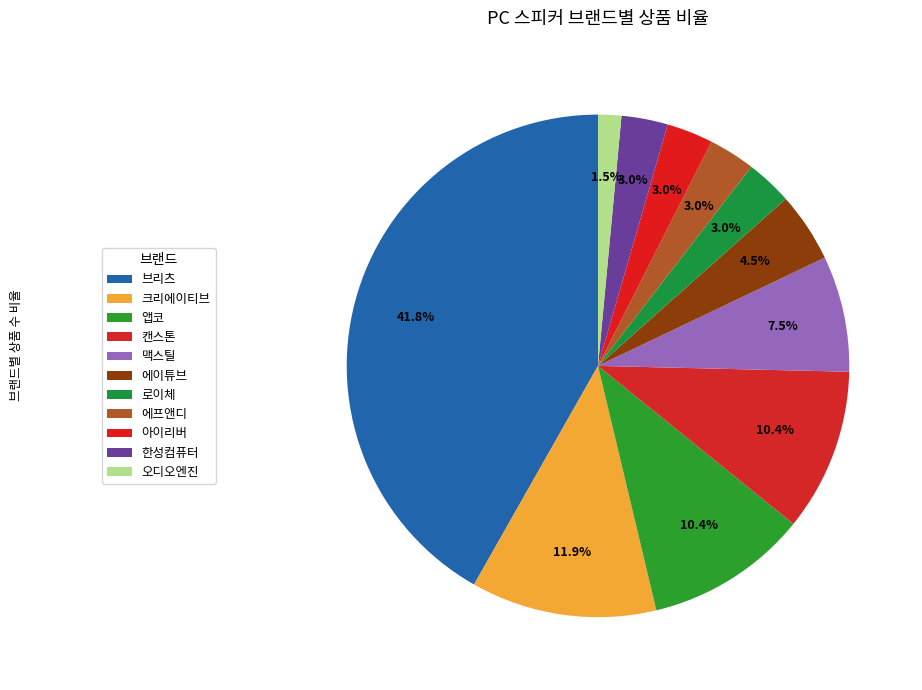

To the nearest percent, what is the difference between the 앱코 and 에이튜브 slice percentages?

6%